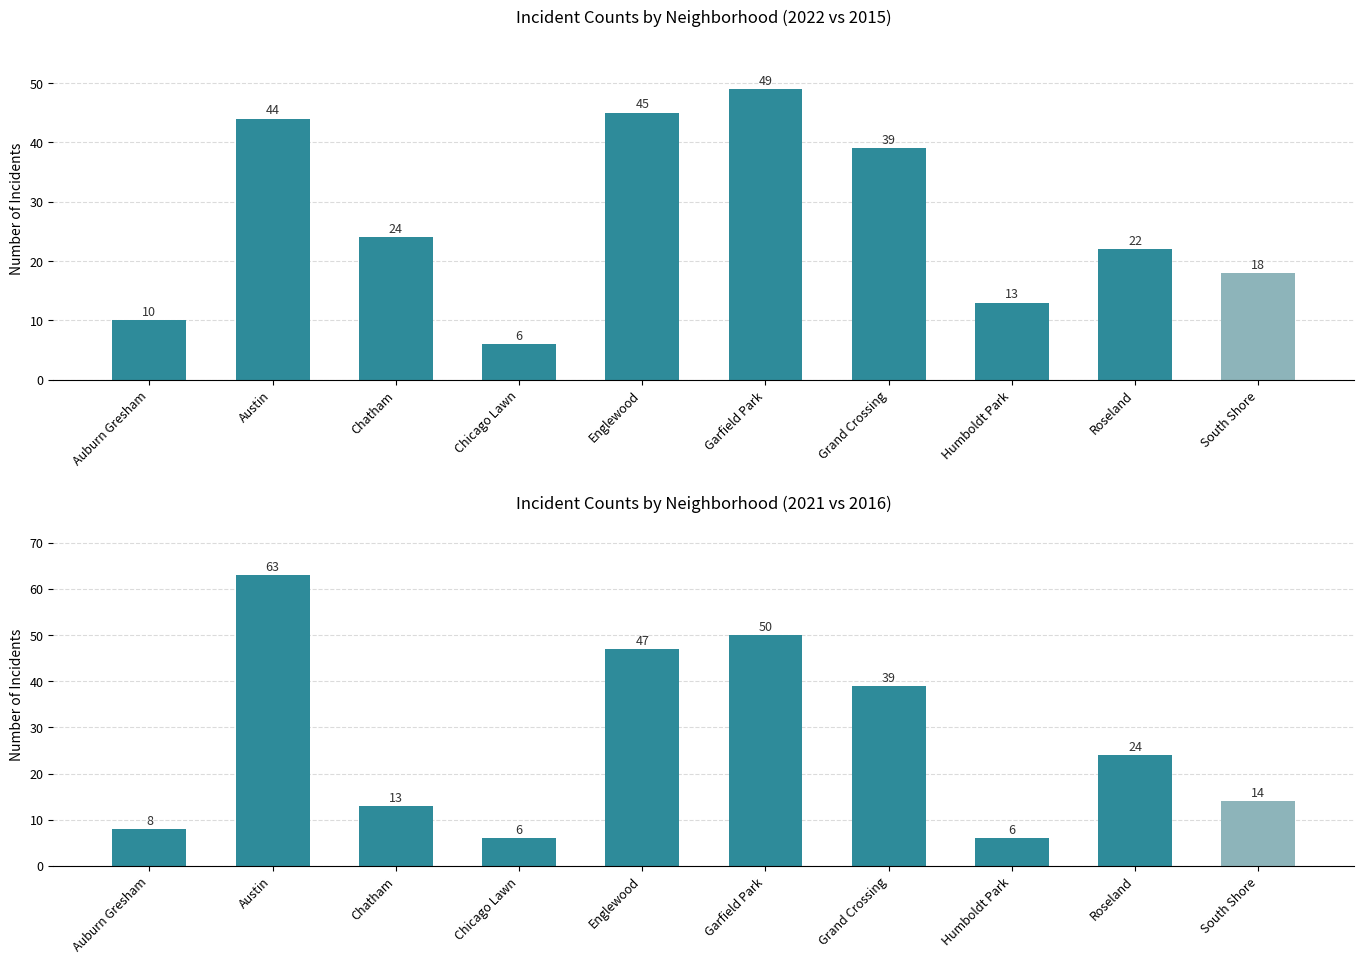

What is the maximum value shown in the chart?

63